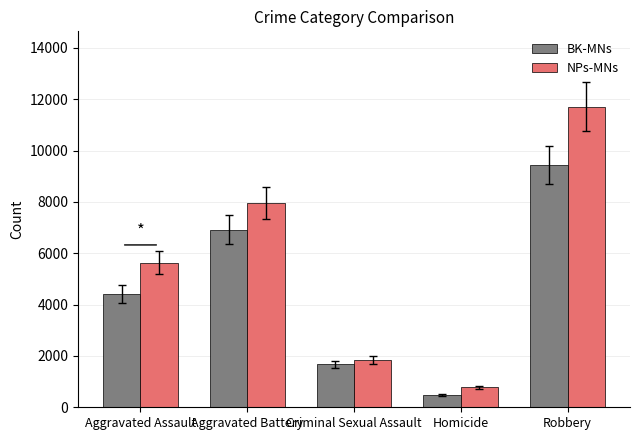

Where is BK-MNs nearest to the value 4963?

Aggravated Assault